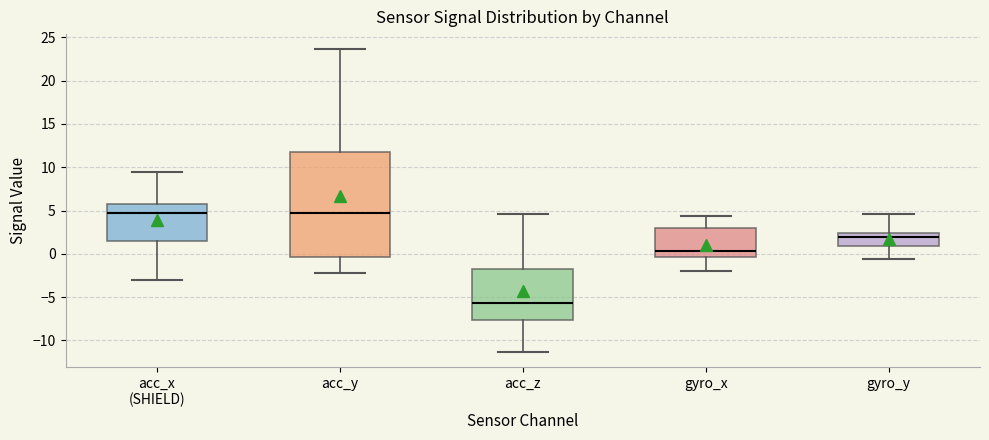

Where does the median line of the box for acc_y sit on the y-axis? The values are not printed on the chart, so give them approximately, as read against the axis.

4.5